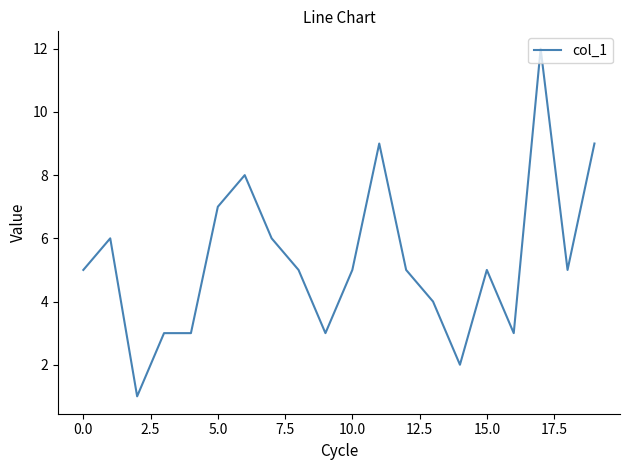

Is this an area chart (filled region under the line)?

No